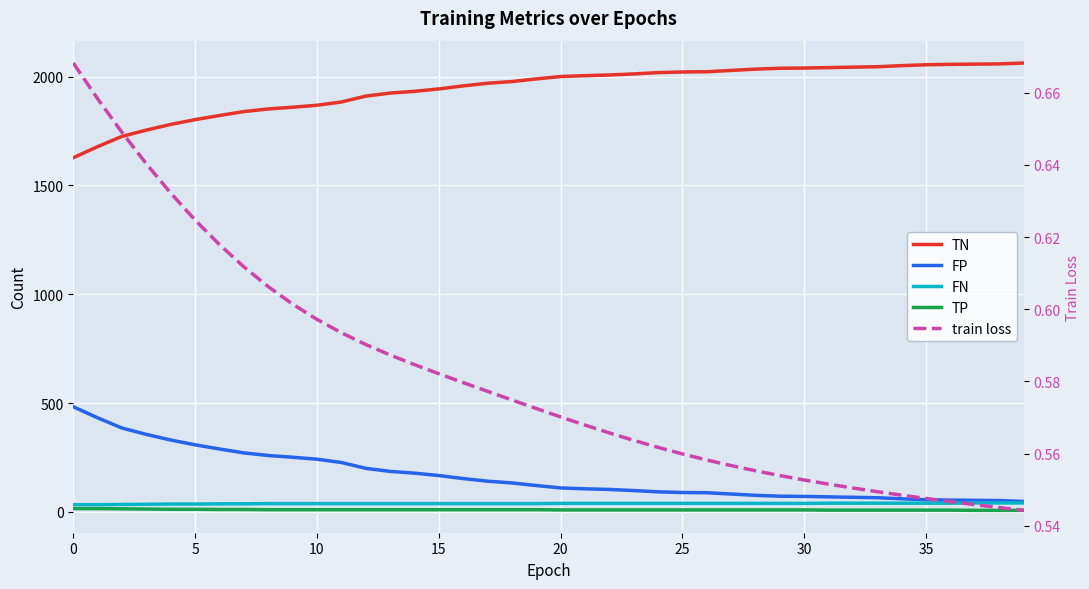

Is it true that FP equals 184.8 at 20?

False